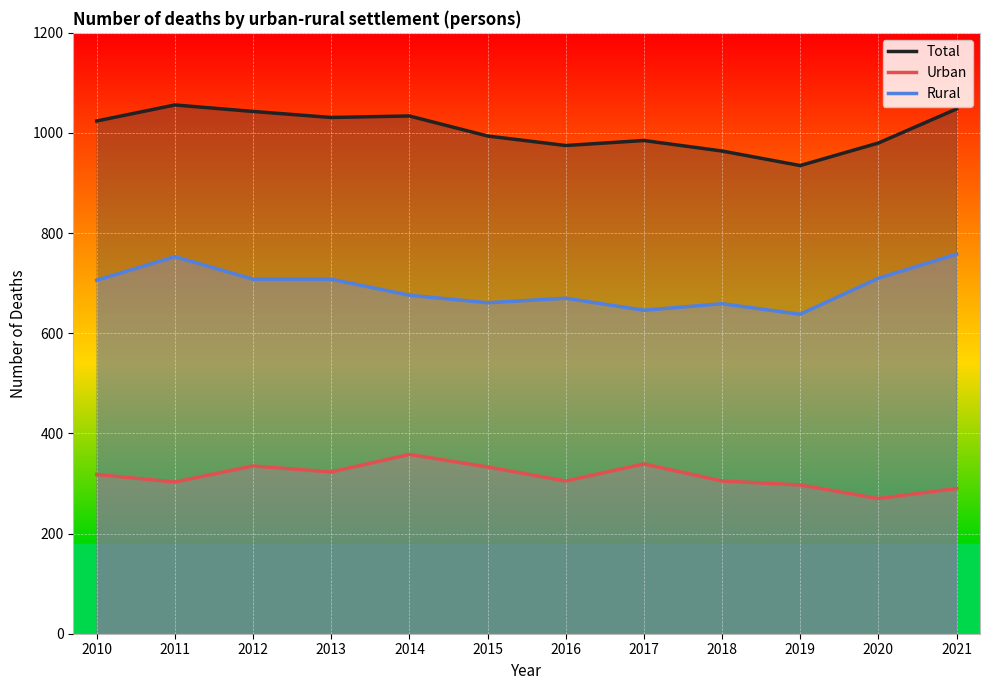

How many values in the Urban series exceed 318?

5